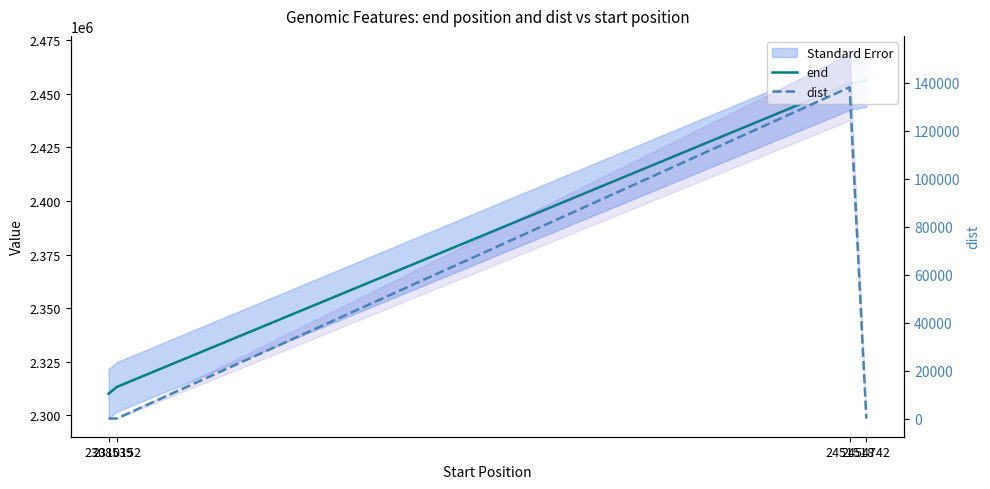

Between 2451518 and 2310152, which is larger?

2451518